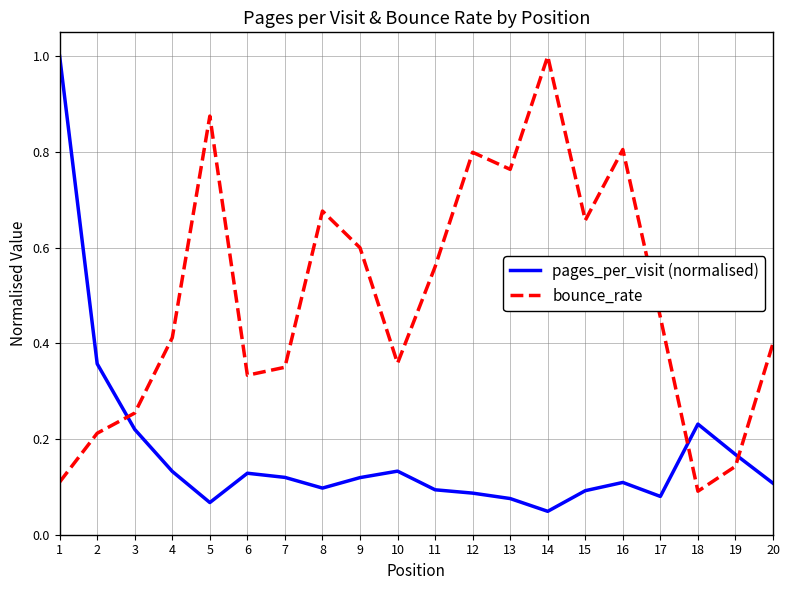

Is the value of pages_per_visit (normalised) at 19 greater than the value of bounce_rate at 19?

Yes